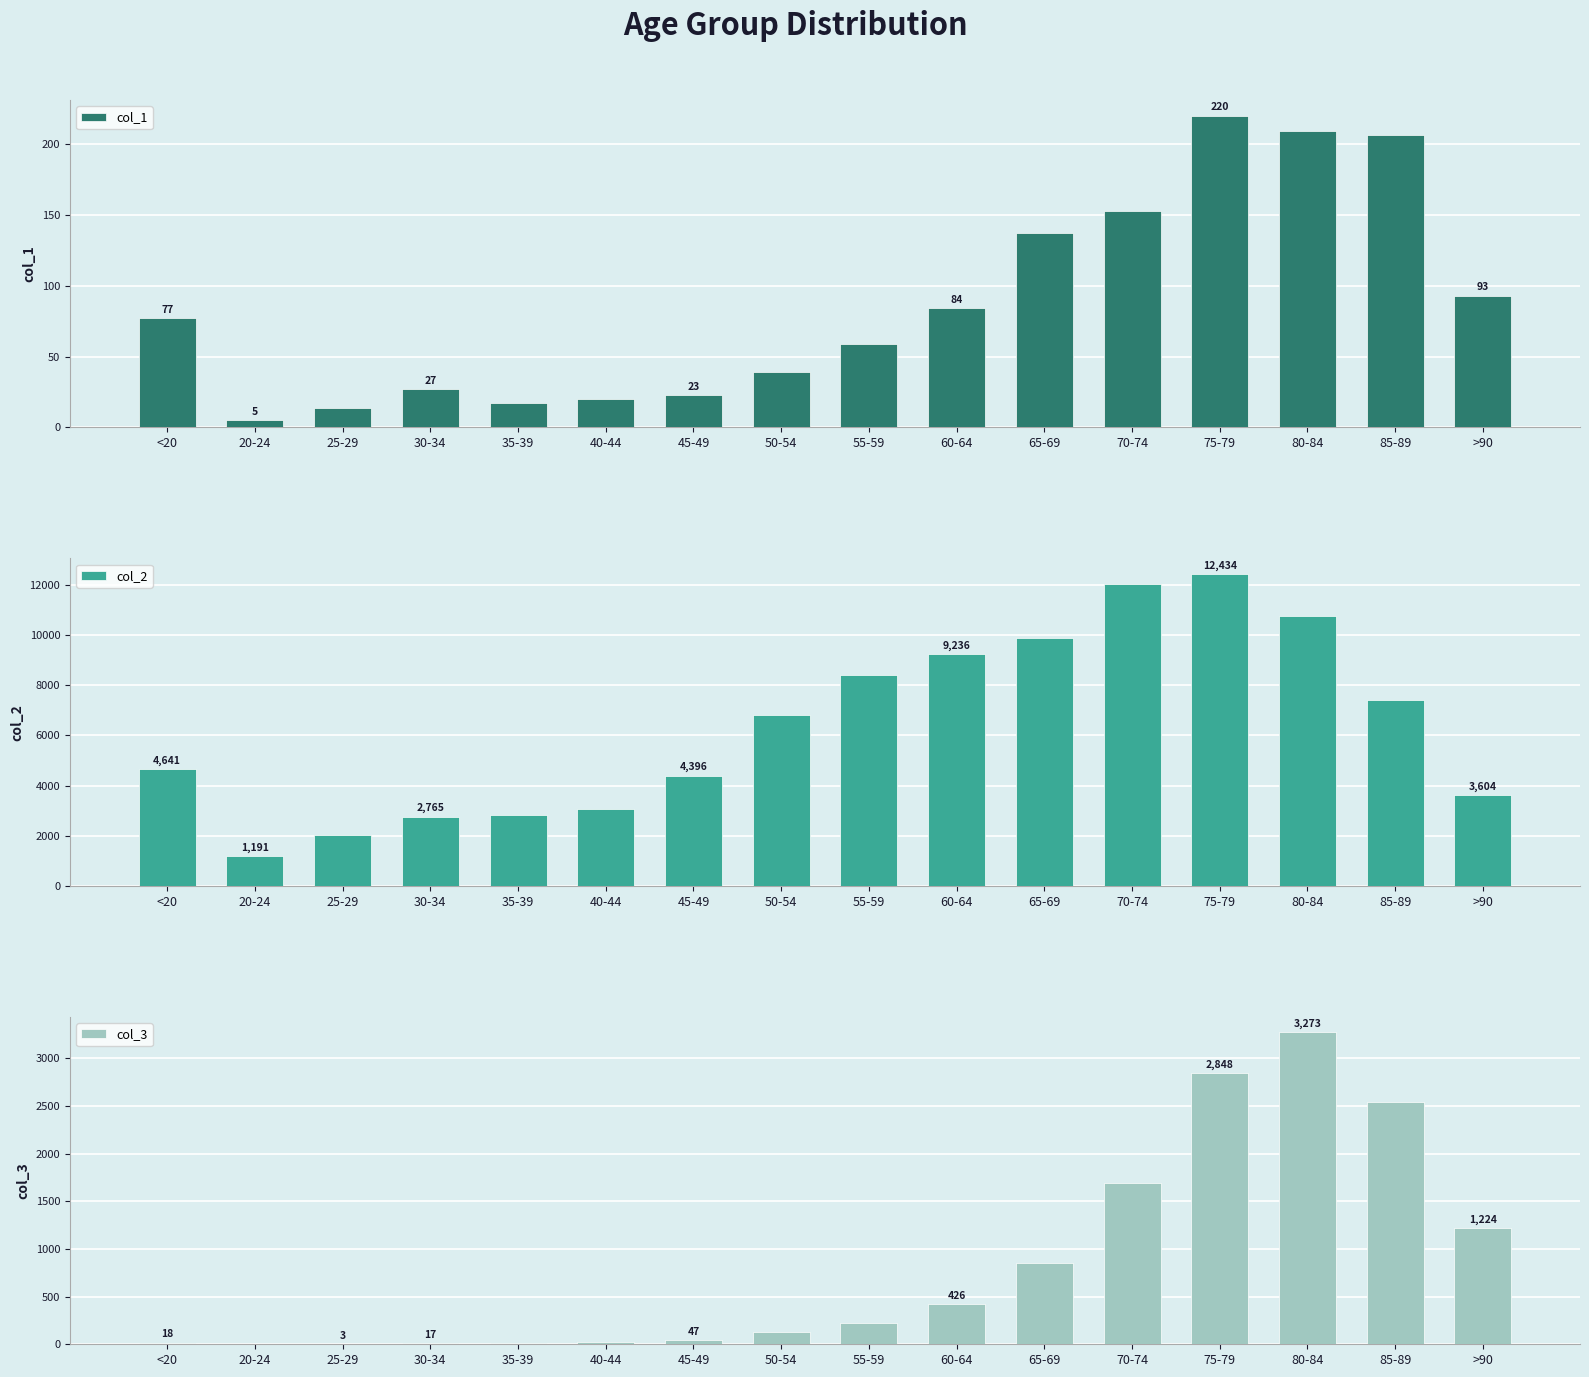

At which label is col_2 closest to 6812?

50-54